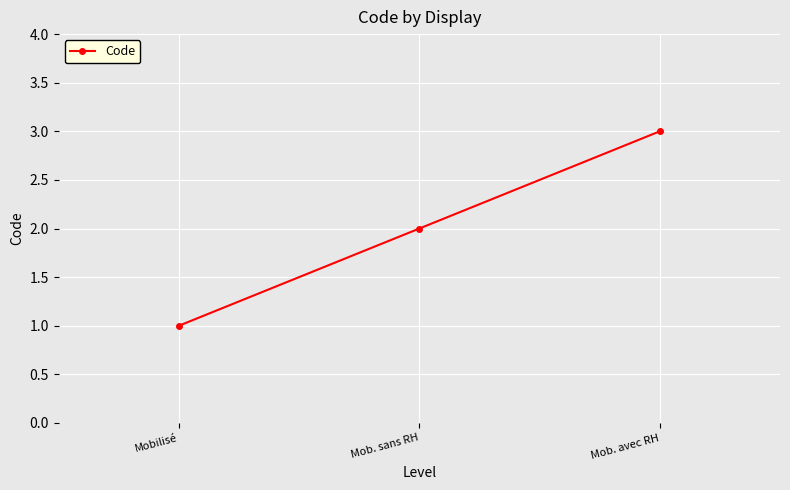

What is the minimum value shown in the chart?

1